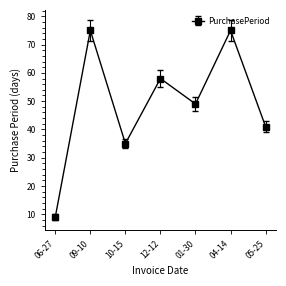

What is the minimum value shown in the chart?

9